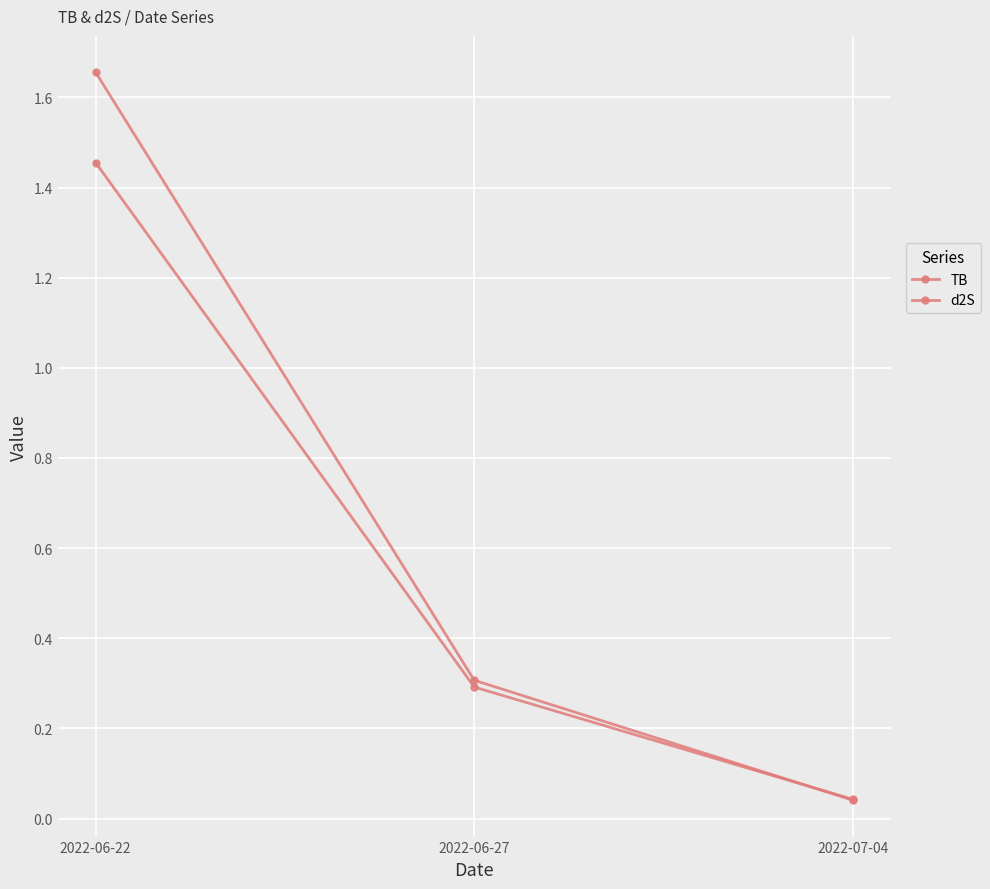

How many categories are shown in the chart?

3